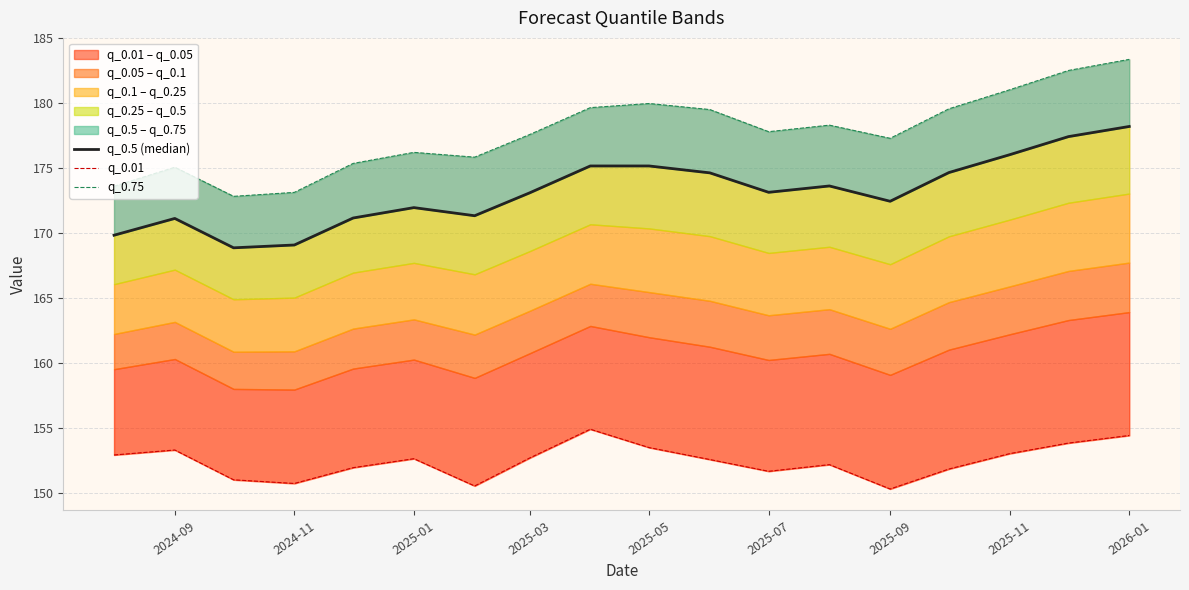

How many data points in q_0.5 (median) are less than 173?

8